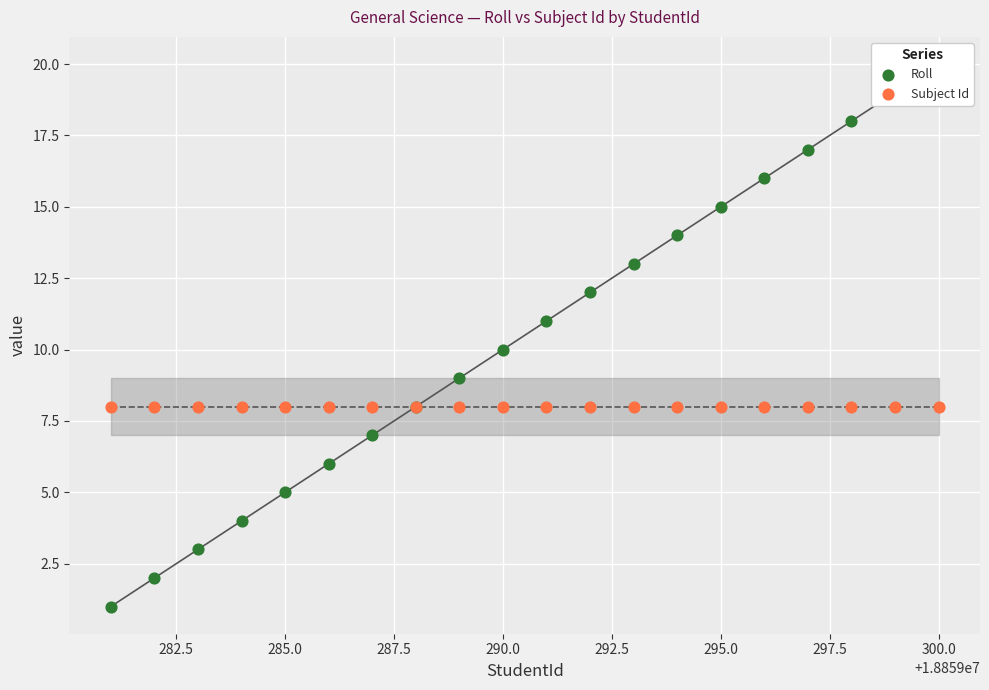

Which series has the widest spread of Y values?

Roll